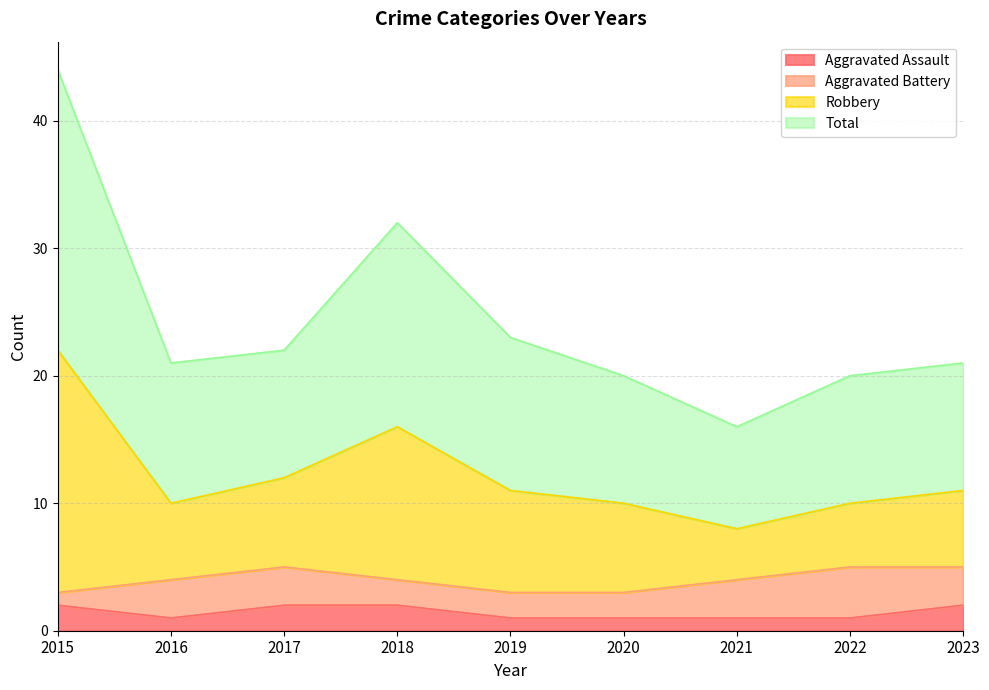

Does the chart have visible grid lines?

Yes